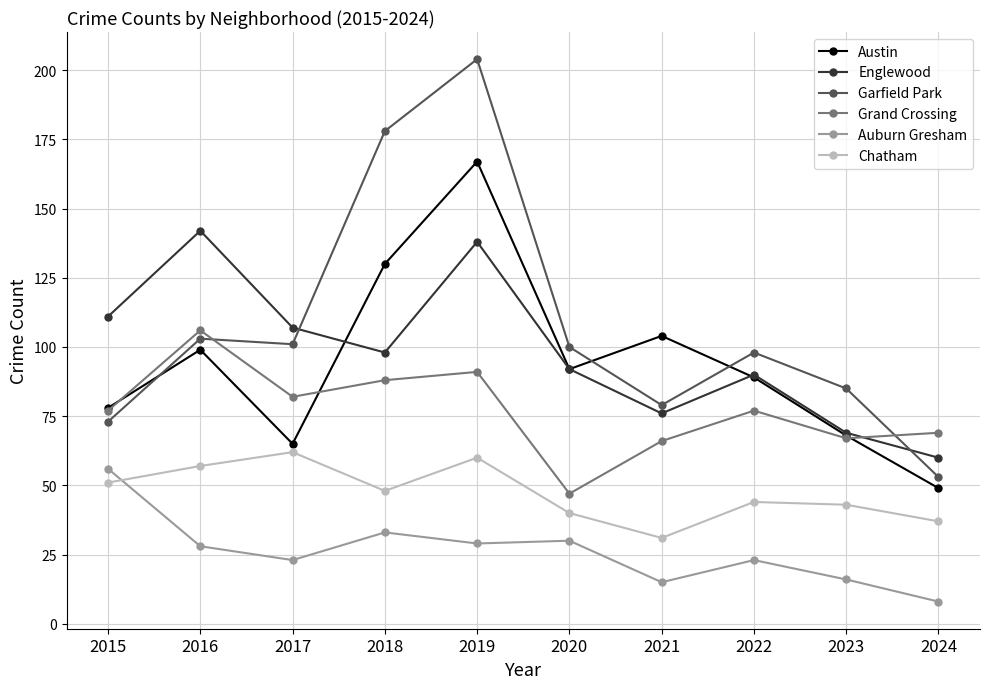

Reading left to right, transcribe all the data shown in this chart.

Austin: 2015=78	2016=99	2017=65	2018=130	2019=167	2020=92	2021=104	2022=89	2023=68	2024=49
Englewood: 2015=111	2016=142	2017=107	2018=98	2019=138	2020=92	2021=76	2022=90	2023=69	2024=60
Garfield Park: 2015=73	2016=103	2017=101	2018=178	2019=204	2020=100	2021=79	2022=98	2023=85	2024=53
Grand Crossing: 2015=77	2016=106	2017=82	2018=88	2019=91	2020=47	2021=66	2022=77	2023=67	2024=69
Auburn Gresham: 2015=56	2016=28	2017=23	2018=33	2019=29	2020=30	2021=15	2022=23	2023=16	2024=8
Chatham: 2015=51	2016=57	2017=62	2018=48	2019=60	2020=40	2021=31	2022=44	2023=43	2024=37